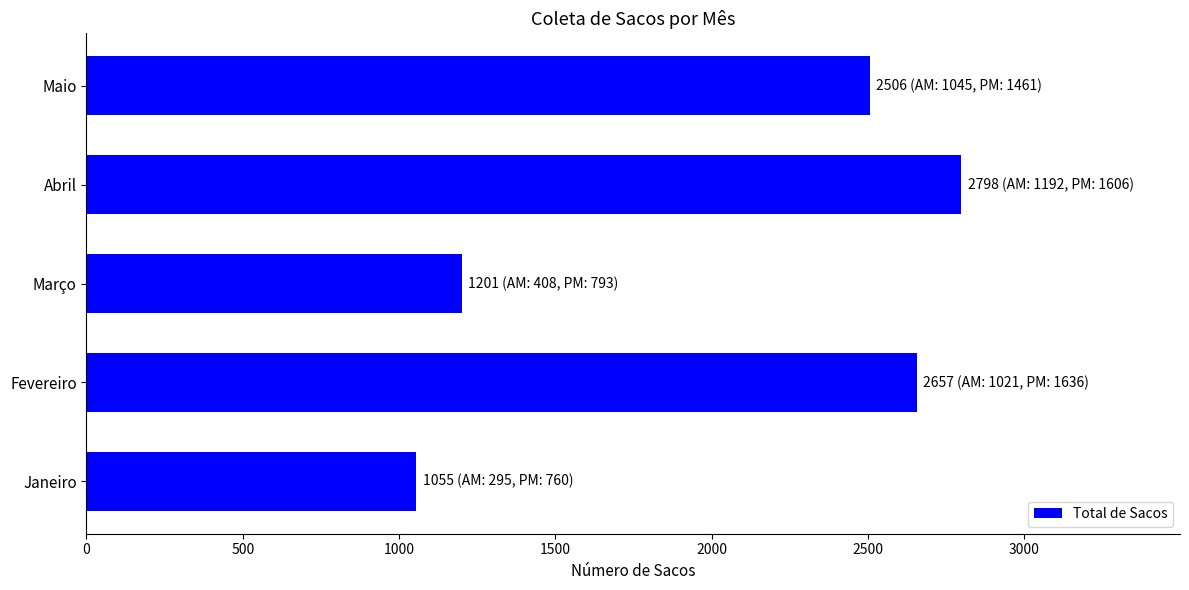

Reading bottom to top, what are all the values shown in this chart?

1055	2657	1201	2798	2506